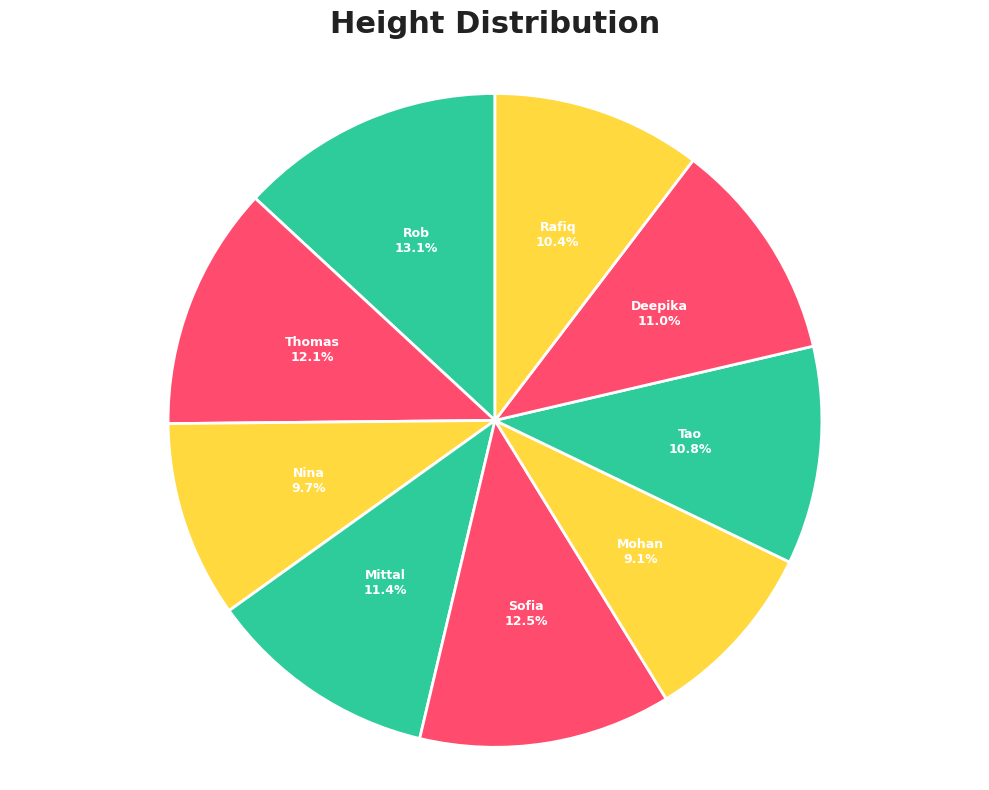

Which category has the smallest portion of the pie?

Mohan